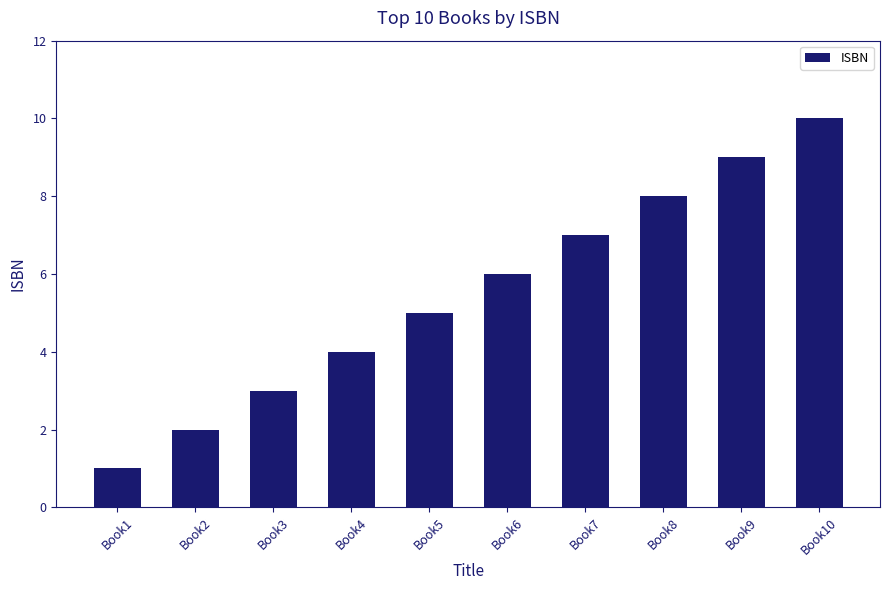

What is the difference between the maximum and second lowest values?

8